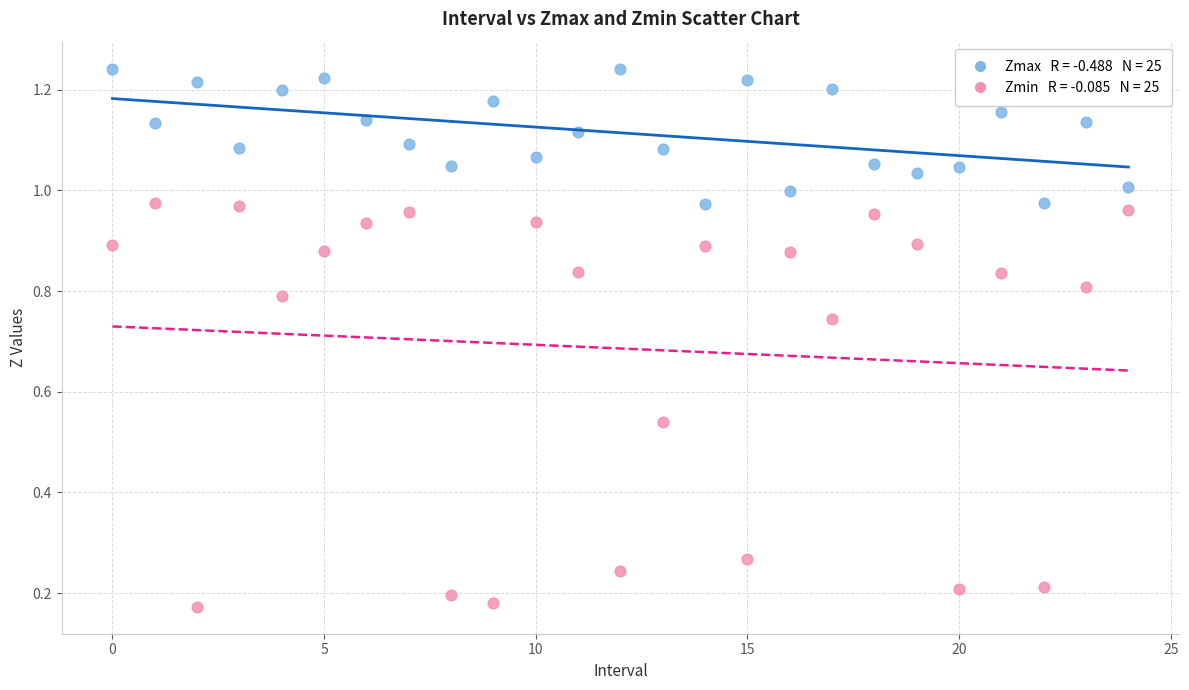

How many points are shown in the scatter plot?

50